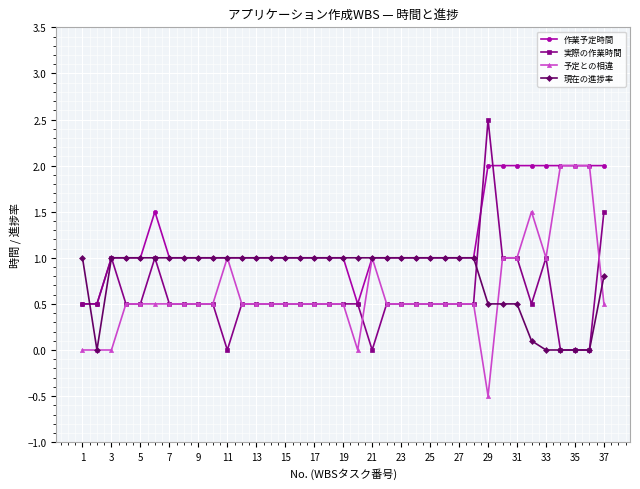

Which series ends up on top after the final intersection of 実際の作業時間 and 作業予定時間?

作業予定時間